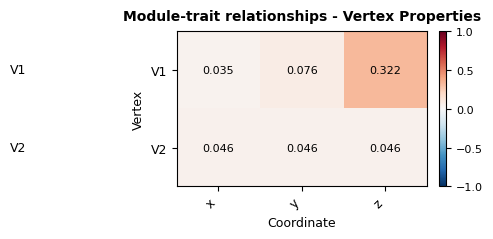

At which category is the sum across all series the highest?

z